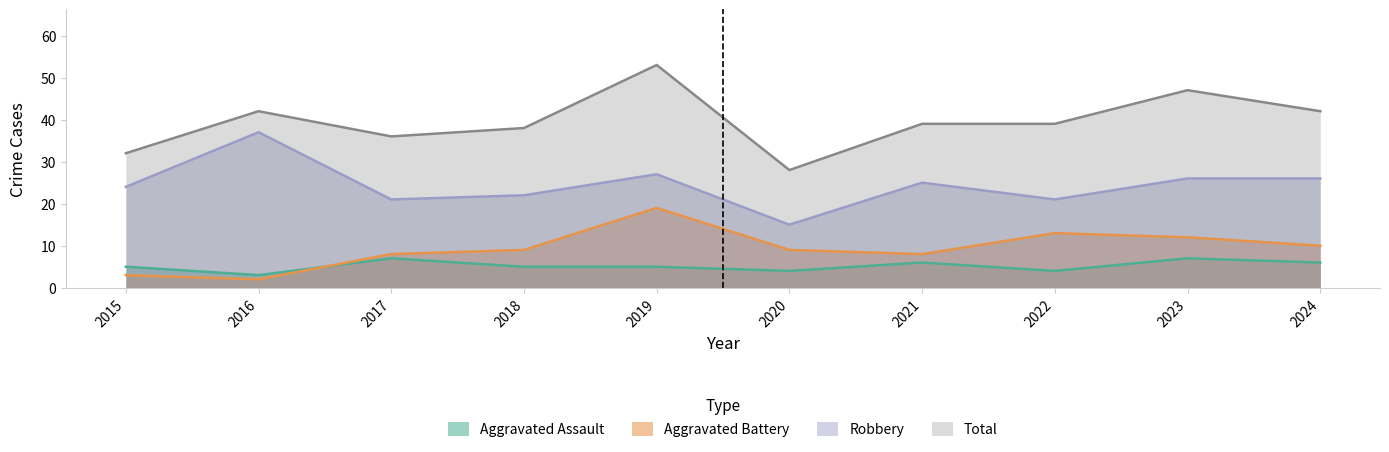

What is the sum of all Aggravated Assault values?

52